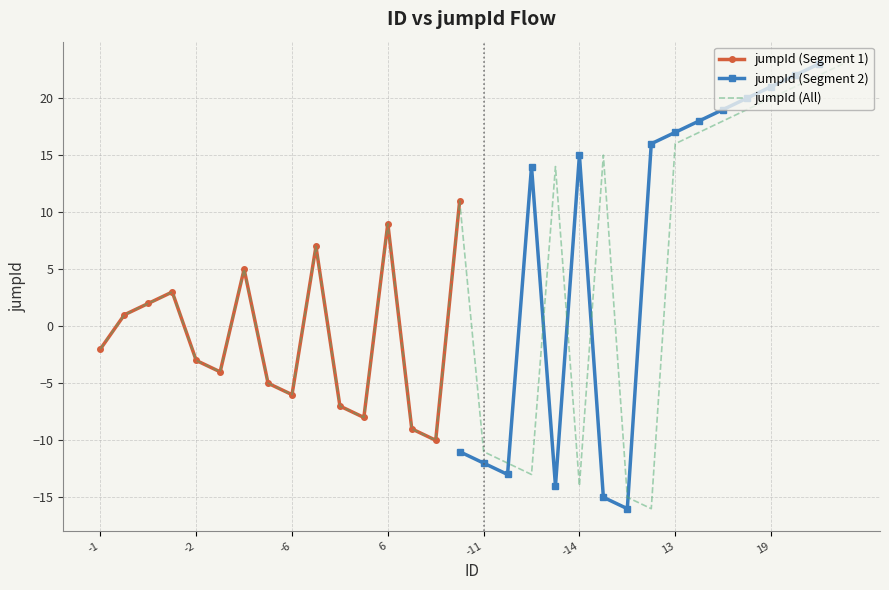

The value at 4 is 10. True or false?

False